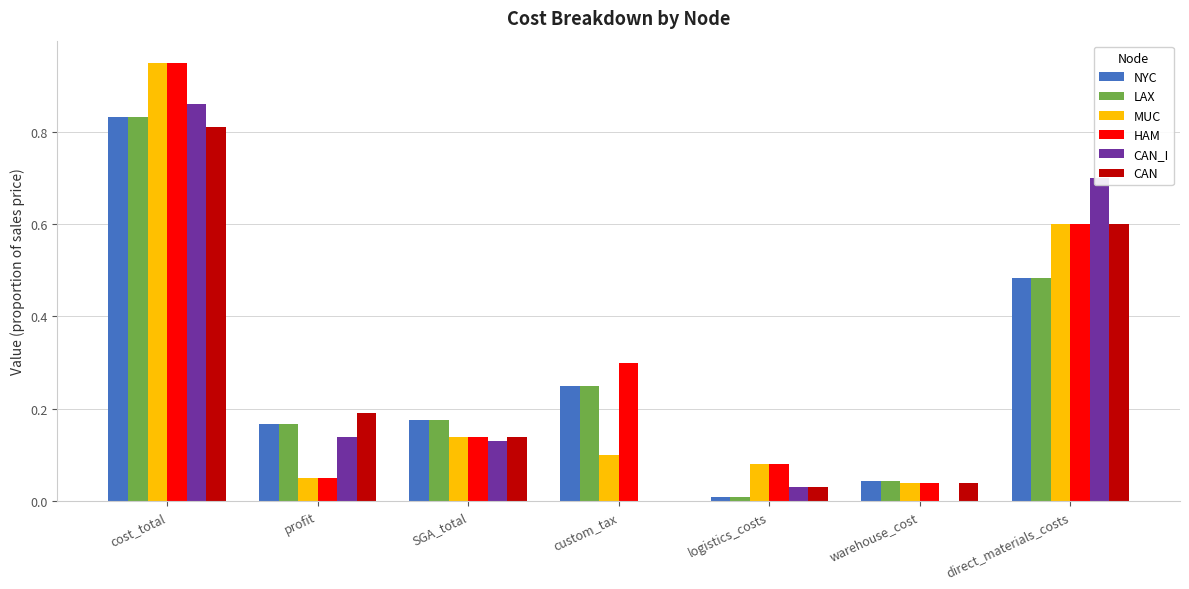

True or false: HAM has a value of 0.6 at direct_materials_costs.

True